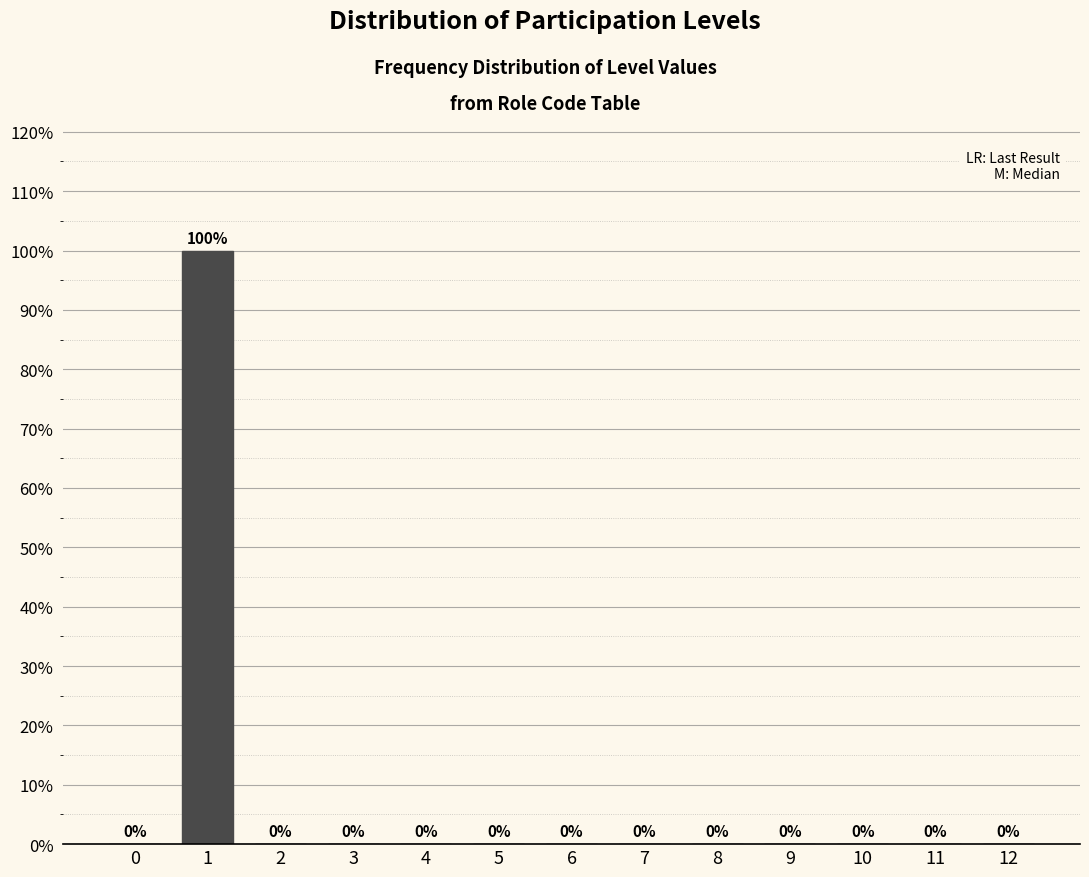

Reading right to left, what are all the values shown in this chart?

12=0	11=0	10=0	9=0	8=0	7=0	6=0	5=0	4=0	3=0	2=0	1=100	0=0